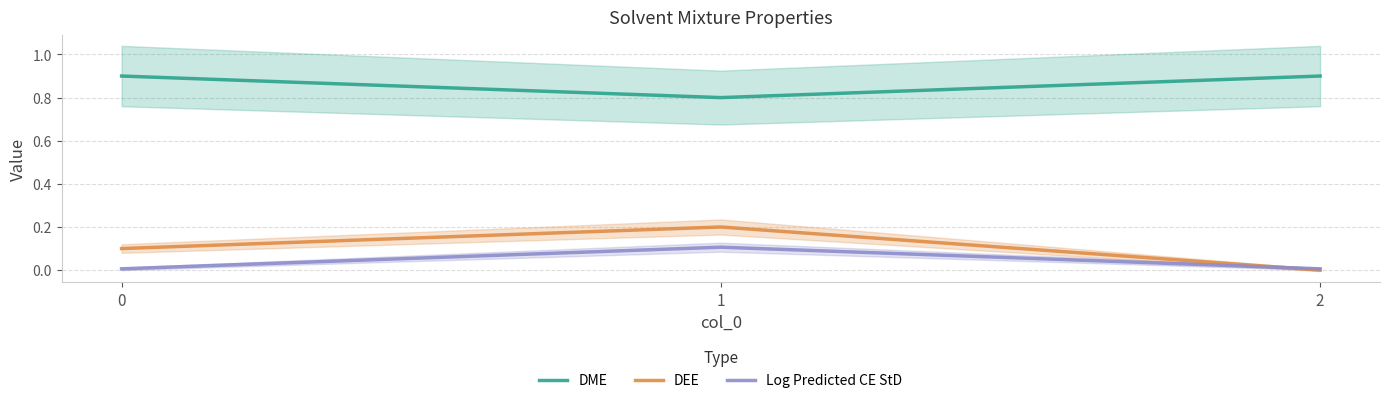

How many values in DEE are above zero?

2